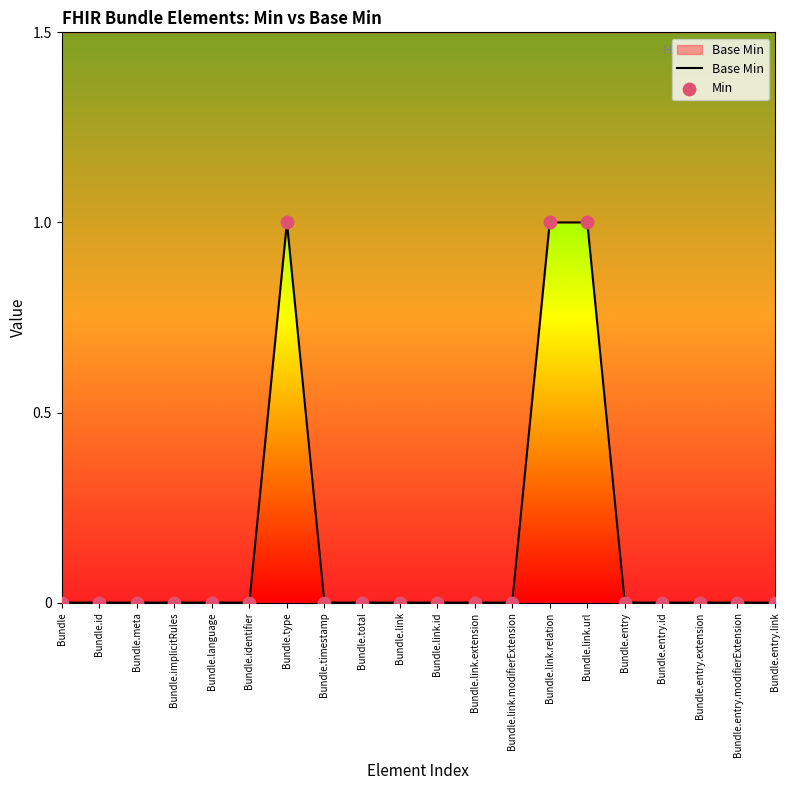

At how many categories does at least one series exceed 0?

3